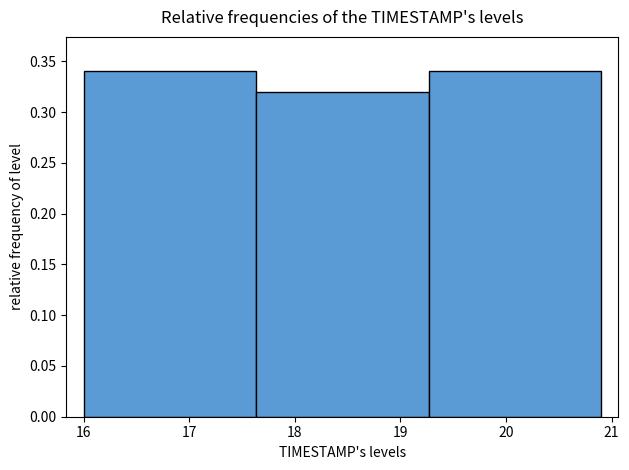

Reading left to right, list every bar in this chart as the range it spans on the x-axis followed by its height. Neither the bar edges nor the heights are printed on the chart, so give them approximately, as read against the axes.

16.0 to 17.6: 0.34
17.6 to 19.3: 0.32
19.3 to 20.9: 0.34